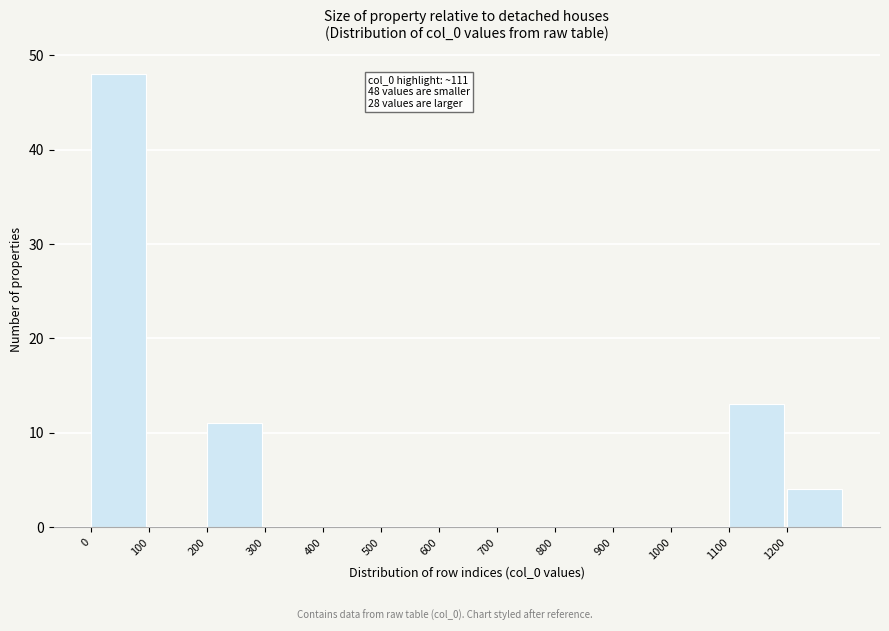

Which range on the x-axis has the tallest bar?

0 to 100